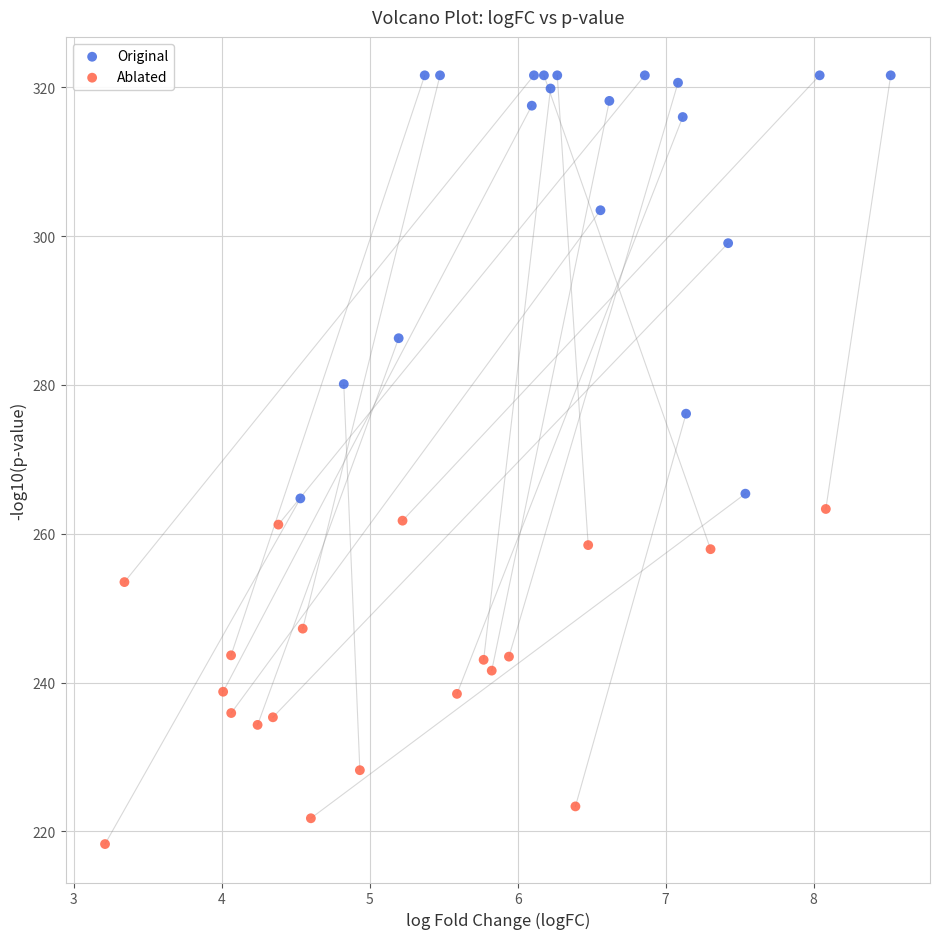

Which series reaches the minimum Y coordinate?

Ablated